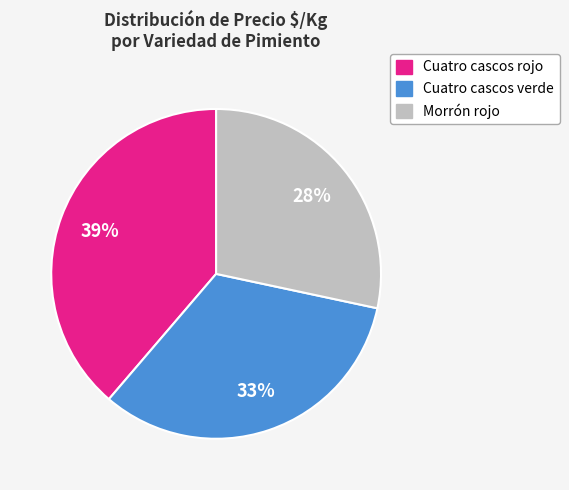

Count the number of slices in the pie.

3